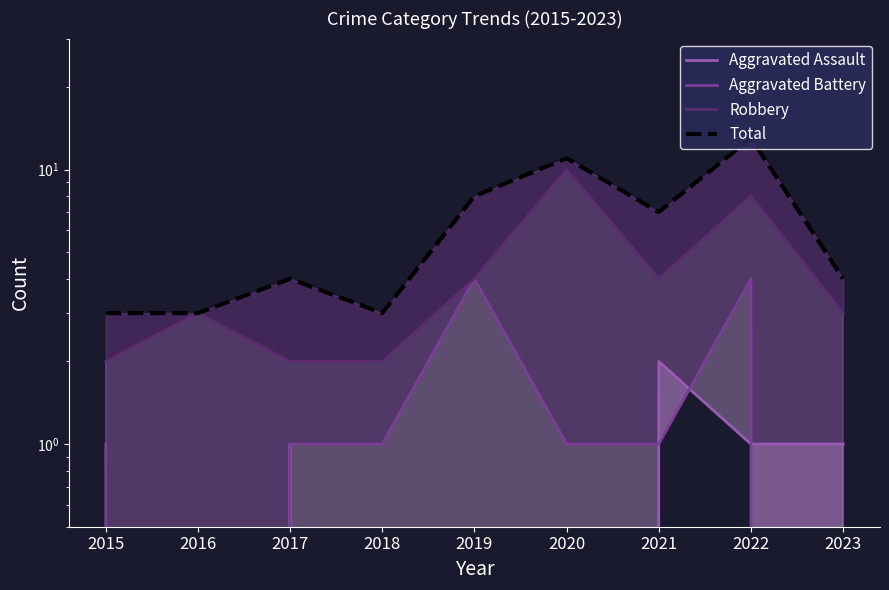

Is the value of Aggravated Battery at 2016 greater than the value of Total at 2022?

No